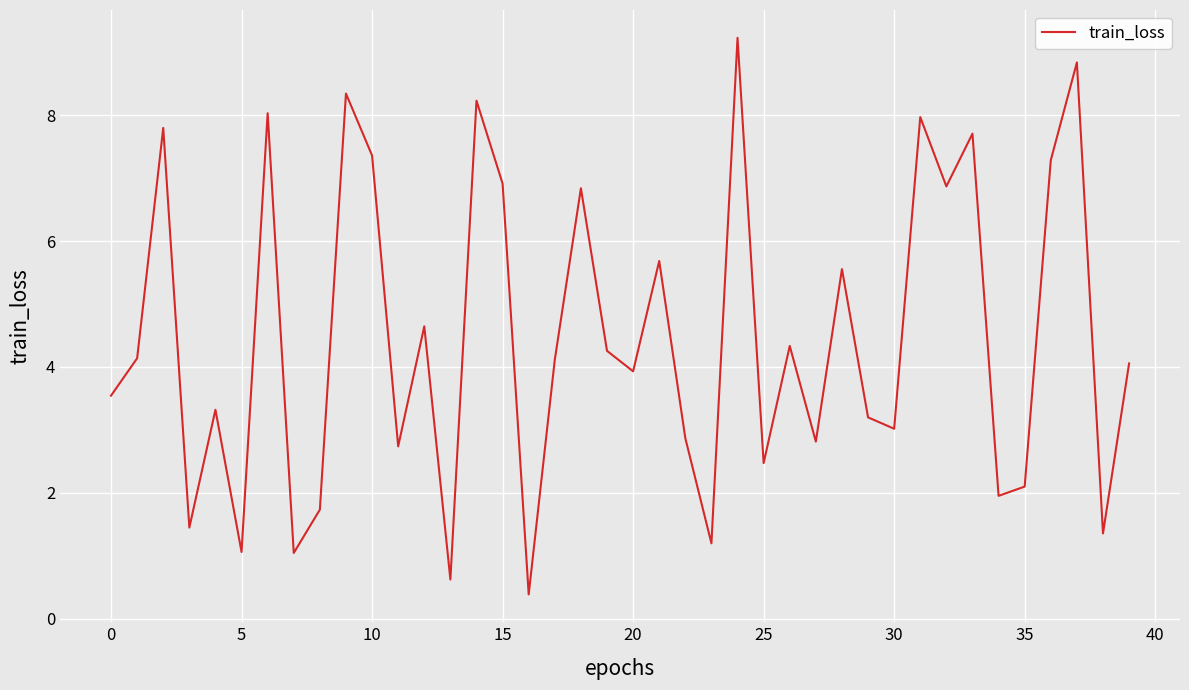

What is the maximum value shown in the chart?

9.2